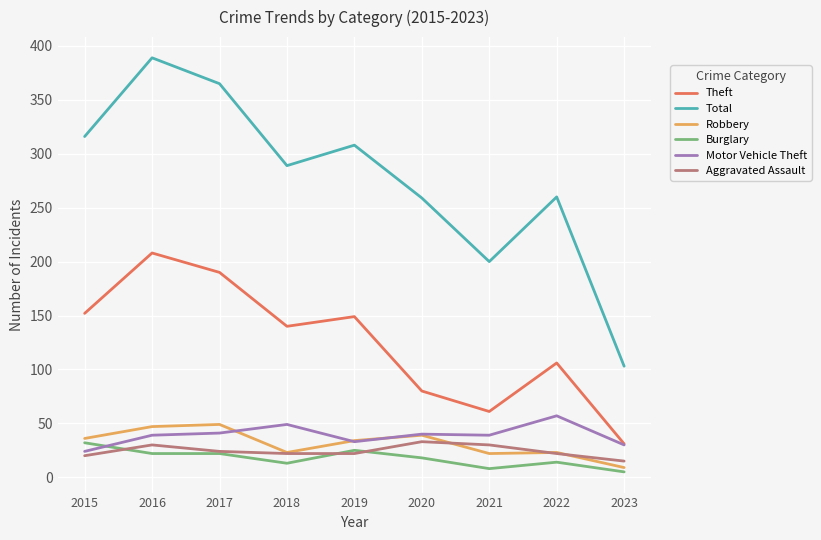

What are all the series names shown in the legend?

Theft, Total, Robbery, Burglary, Motor Vehicle Theft, Aggravated Assault